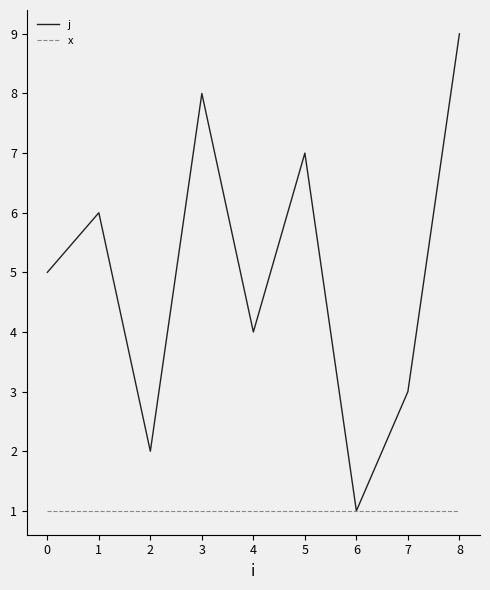

Is it true that j equals 2 at 2?

True